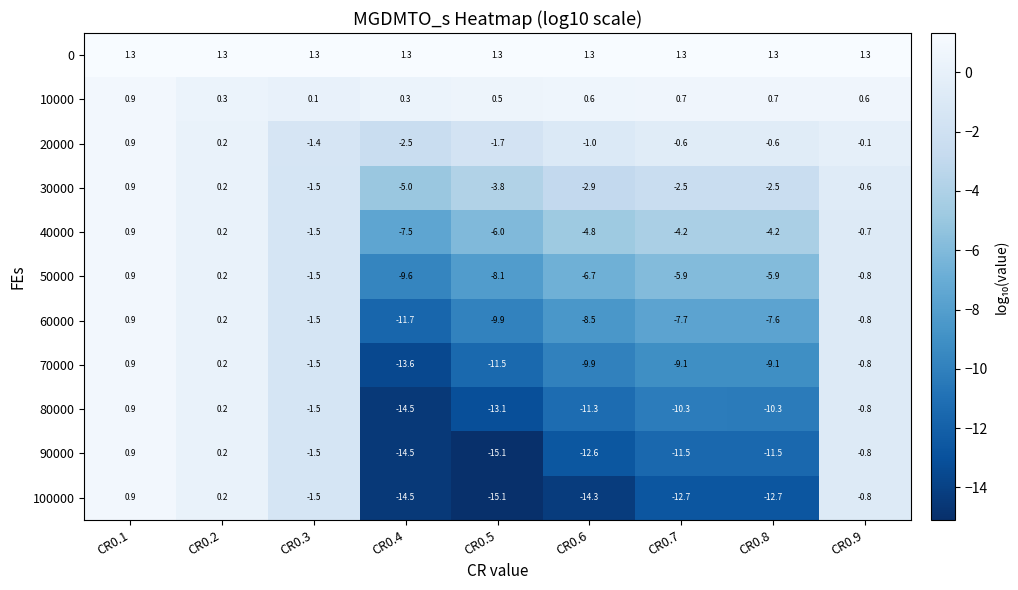

At which category is the sum across all series the highest?

CR0.1